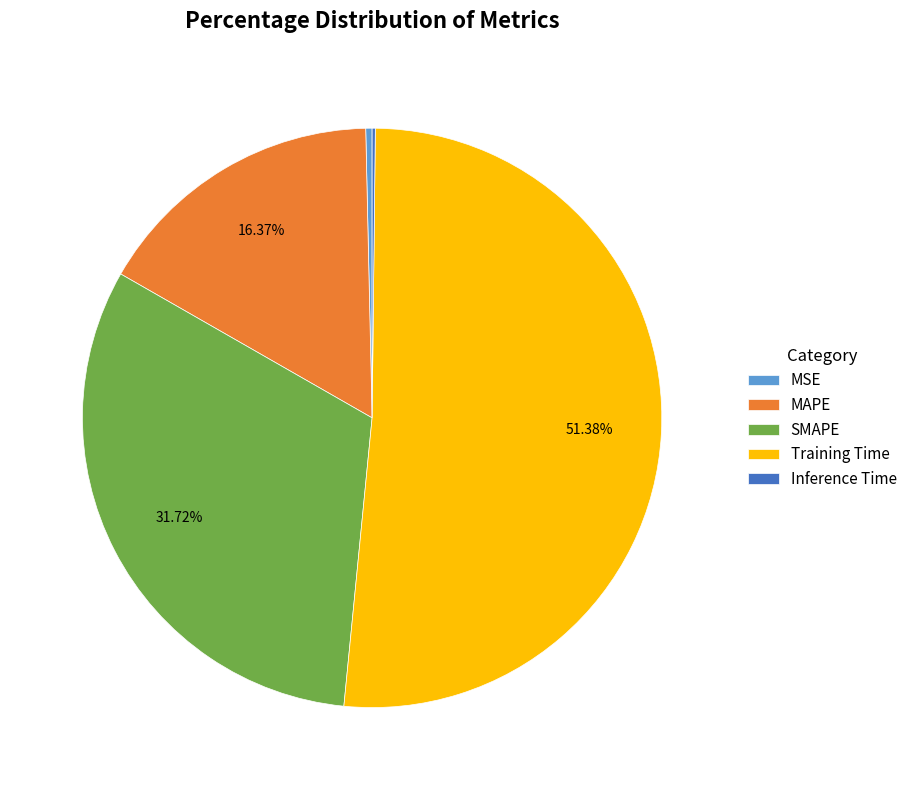

What percentage is the Training Time slice, to the nearest percent?

51%